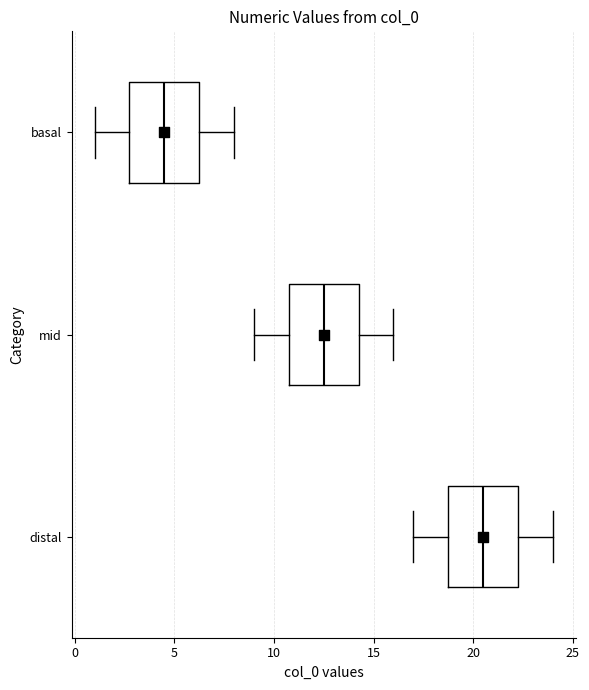

Where does the left whisker of the box for basal end on the x-axis? The values are not printed on the chart, so give them approximately, as read against the axis.

1.0